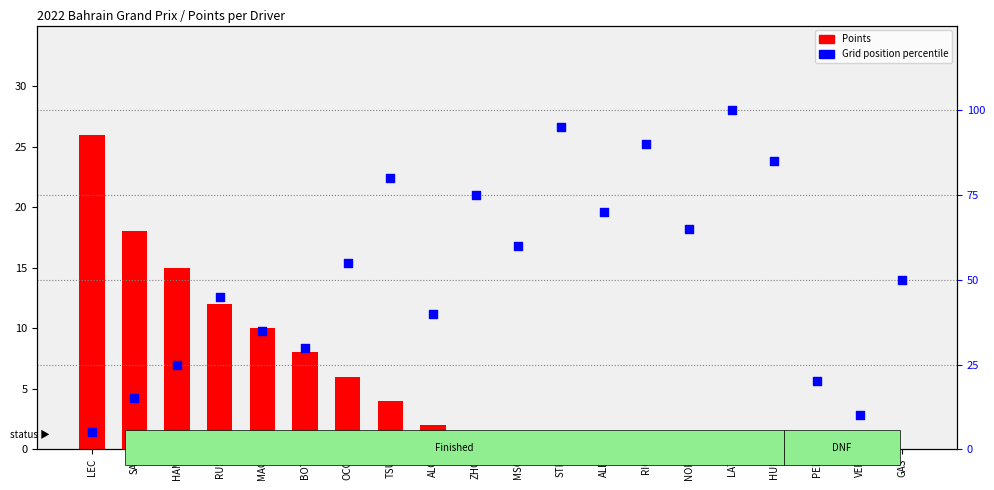

What are all the series names shown in the legend?

Points, Grid position percentile